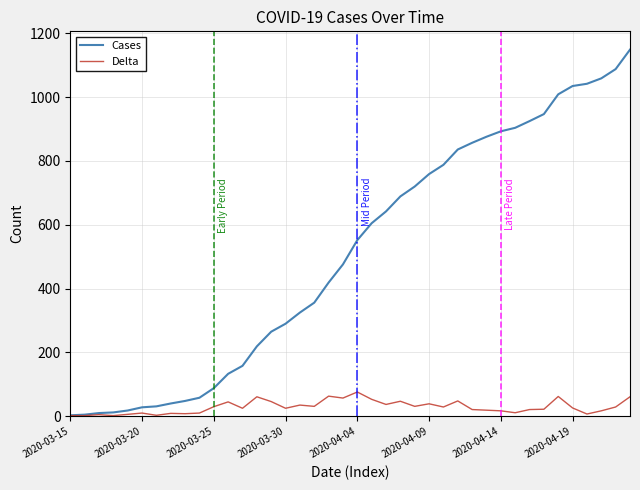

List the series in order of their overall mean, lowest first.

Delta, Cases